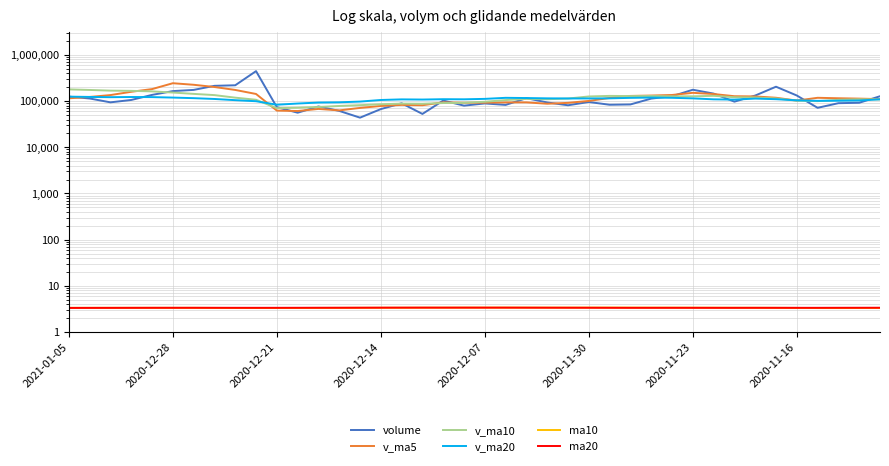

After their last crossing, which series has the higher values: ma20 or ma10?

ma20